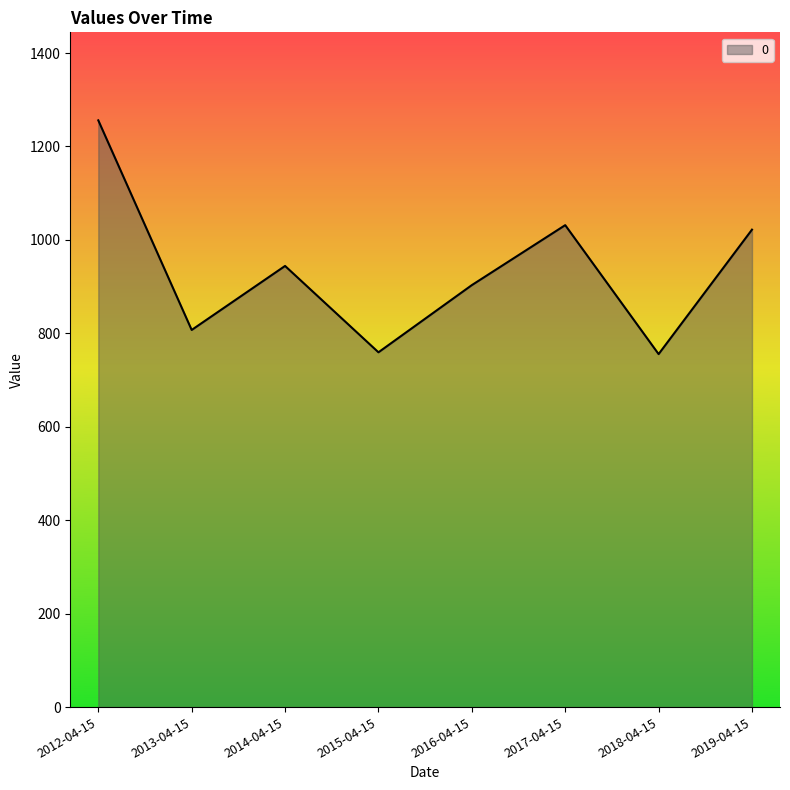

What is the difference between the second highest and minimum values?

276.0